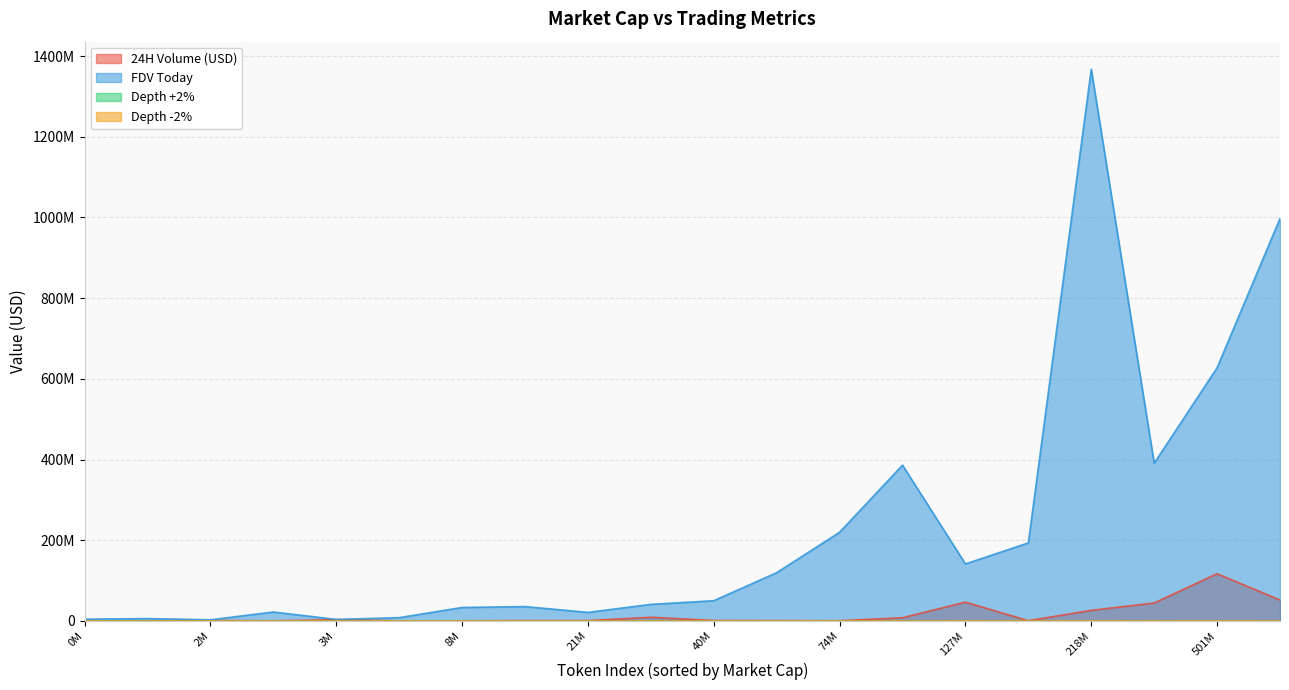

List the series in order of their peak value, highest first.

FDV Today, 24H Volume (USD), Depth +2%, Depth -2%